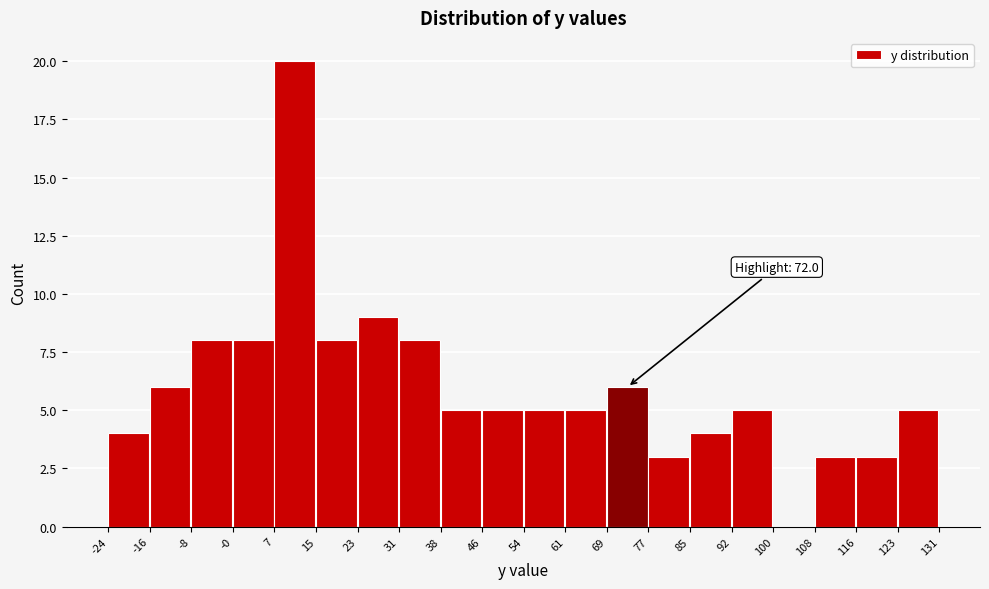

Which range on the x-axis has the tallest bar?

7 to 15